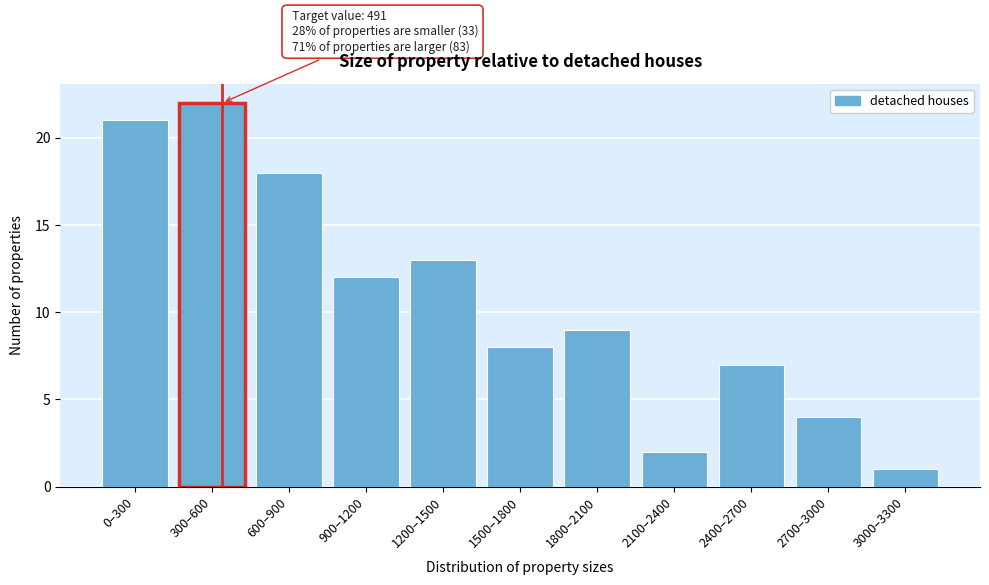

Reading left to right, list all the values displayed in this chart.

0–300=21	300–600=22	600–900=18	900–1200=12	1200–1500=13	1500–1800=8	1800–2100=9	2100–2400=2	2400–2700=7	2700–3000=4	3000–3300=1